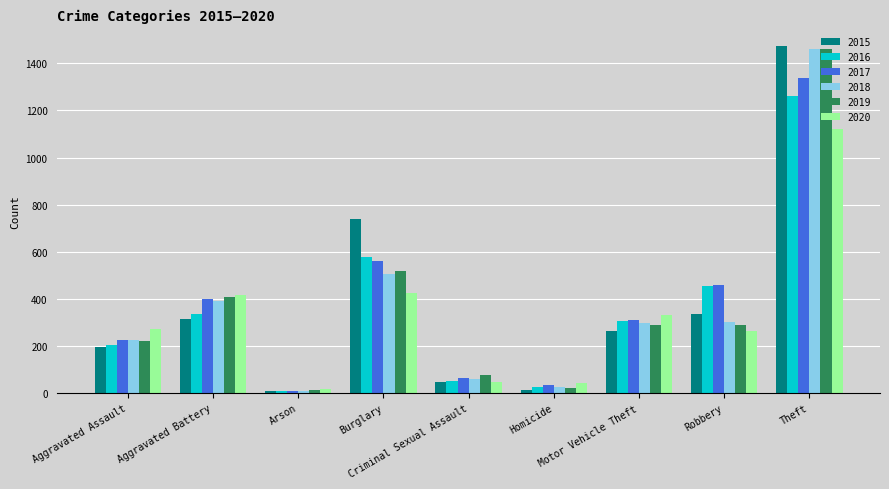

What is the sum of the 2017 values at Aggravated Assault and Burglary?

787